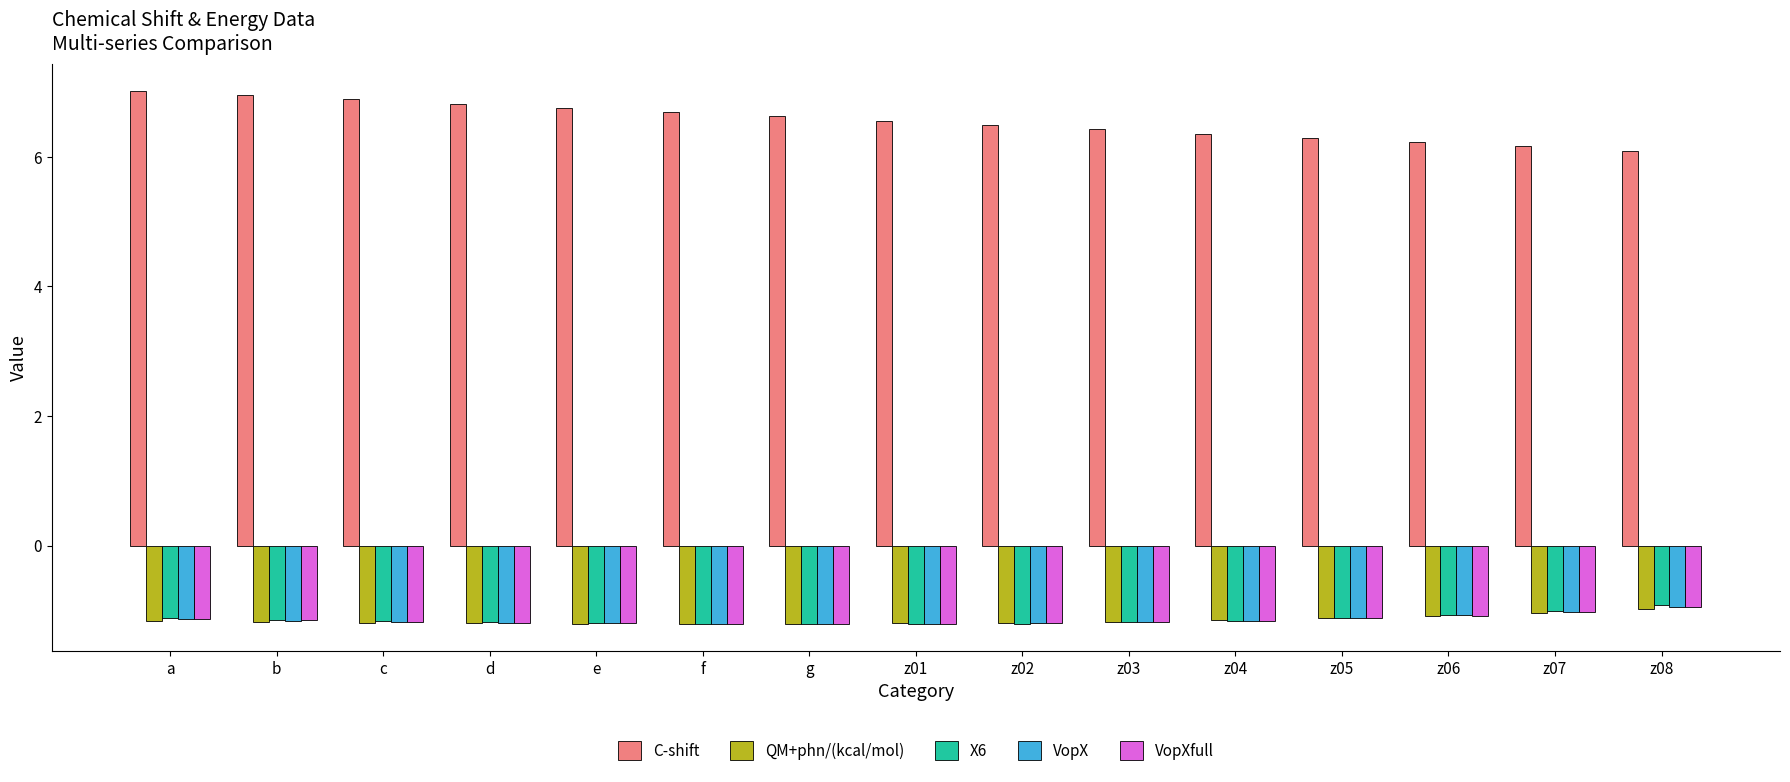

What is the difference between the second highest and minimum values in the C-shift series?

0.9